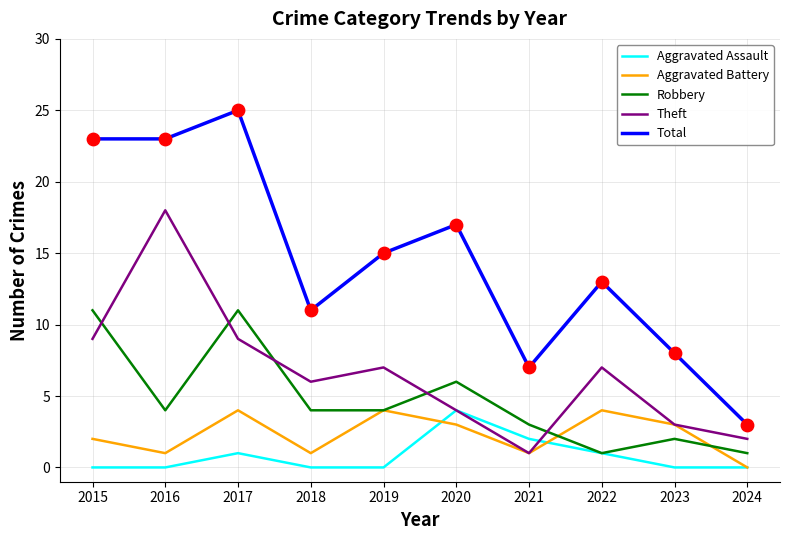

Which series has the largest total across all categories?

Total